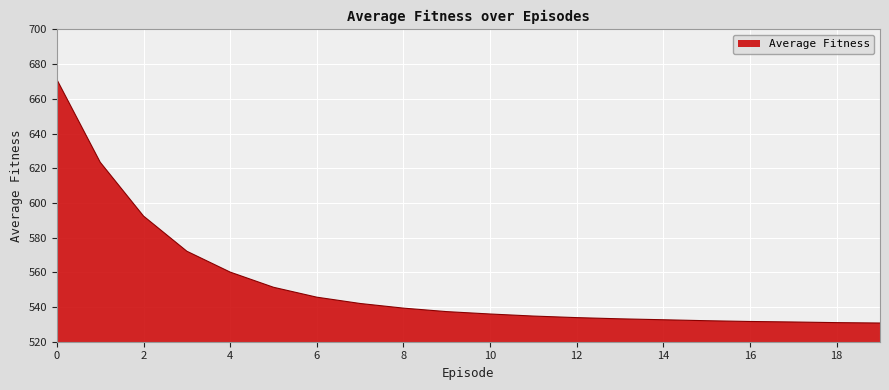

What is the greatest value displayed?

671.1